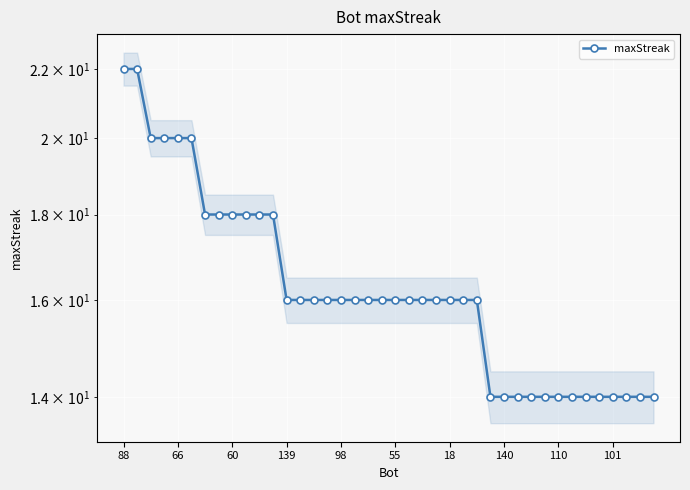

Is this an area chart (filled region under the line)?

No